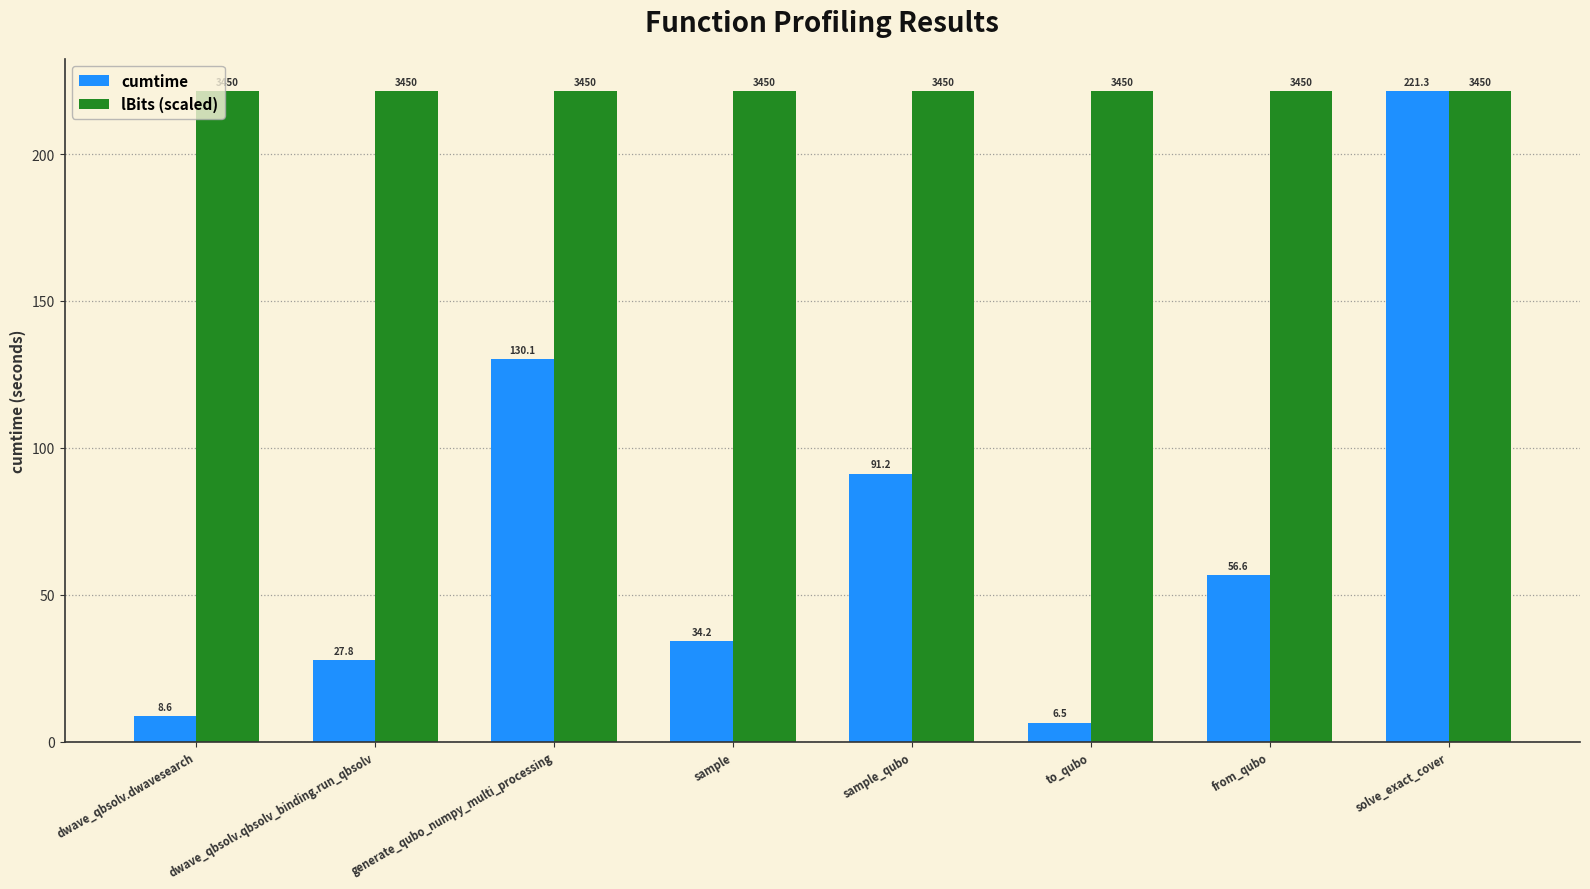

What is the label of the 2nd bar from the left?

dwave_qbsolv.qbsolv_binding.run_qbsolv